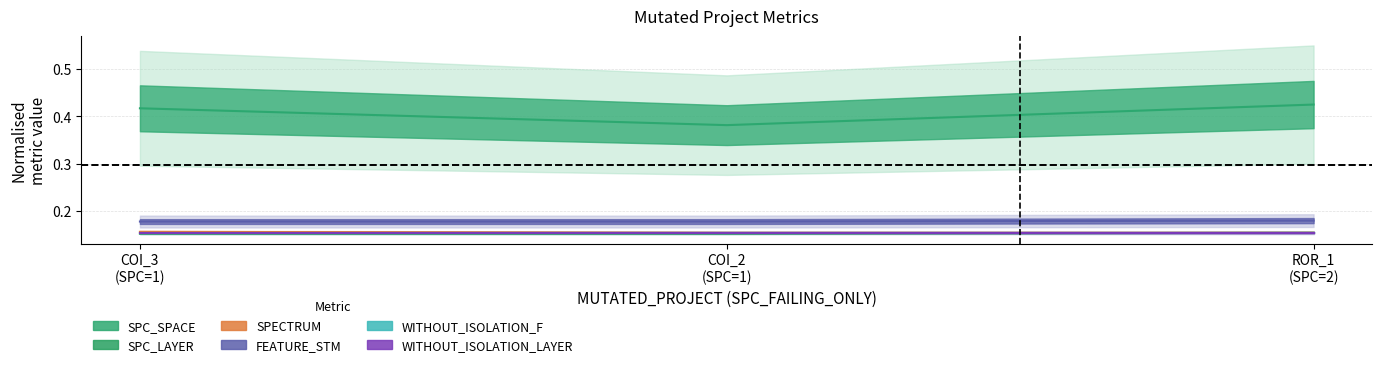

Between COI_3 (SPC=1) and COI_2 (SPC=1), which is larger?

COI_3 (SPC=1)